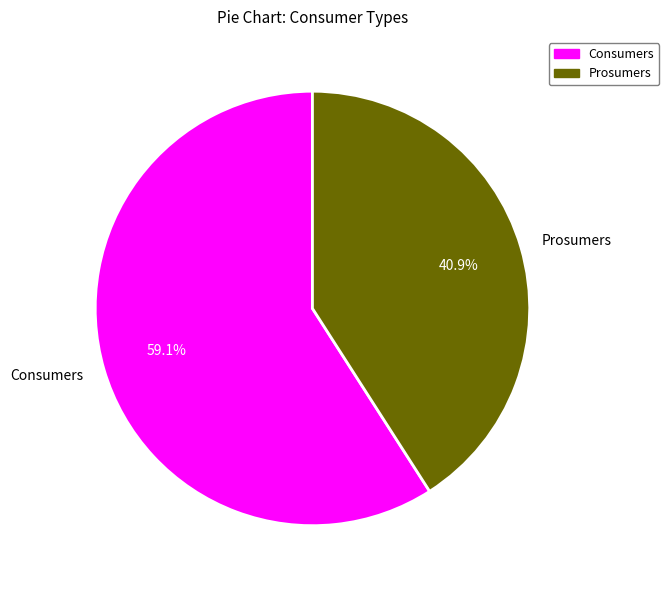

Is there any slice that represents more than half of the pie?

Yes